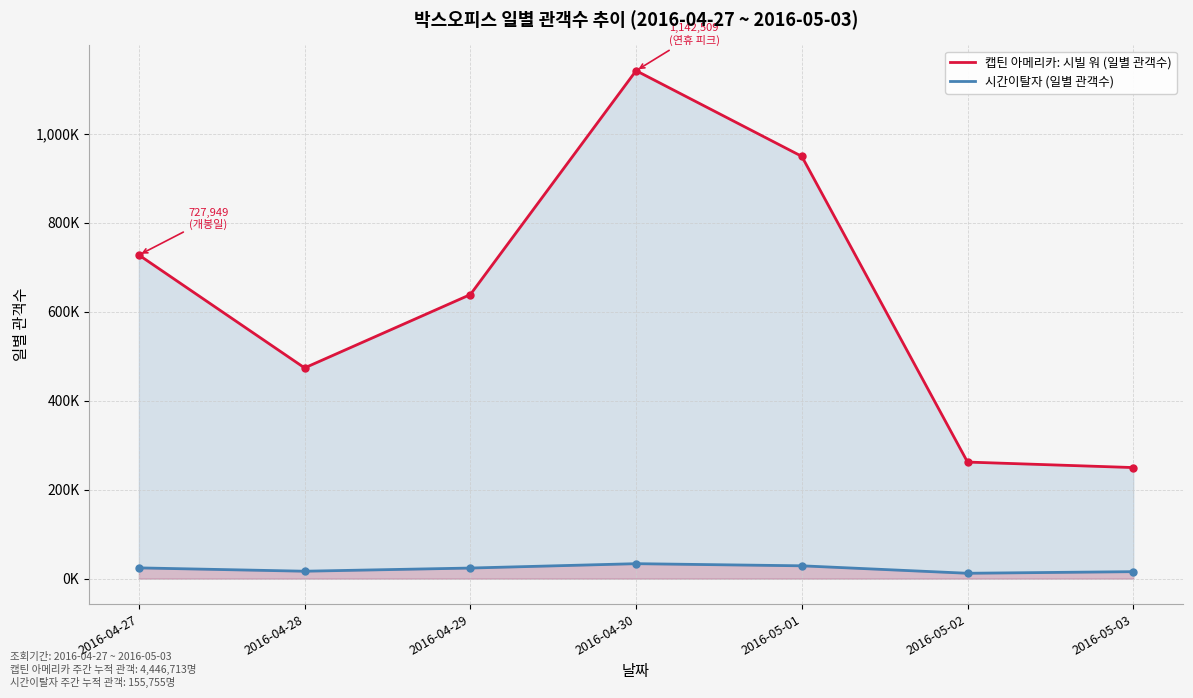

In 시간이탈자 (일별 관객수), how many points are lower than both neighbors (excluding endpoints)?

2